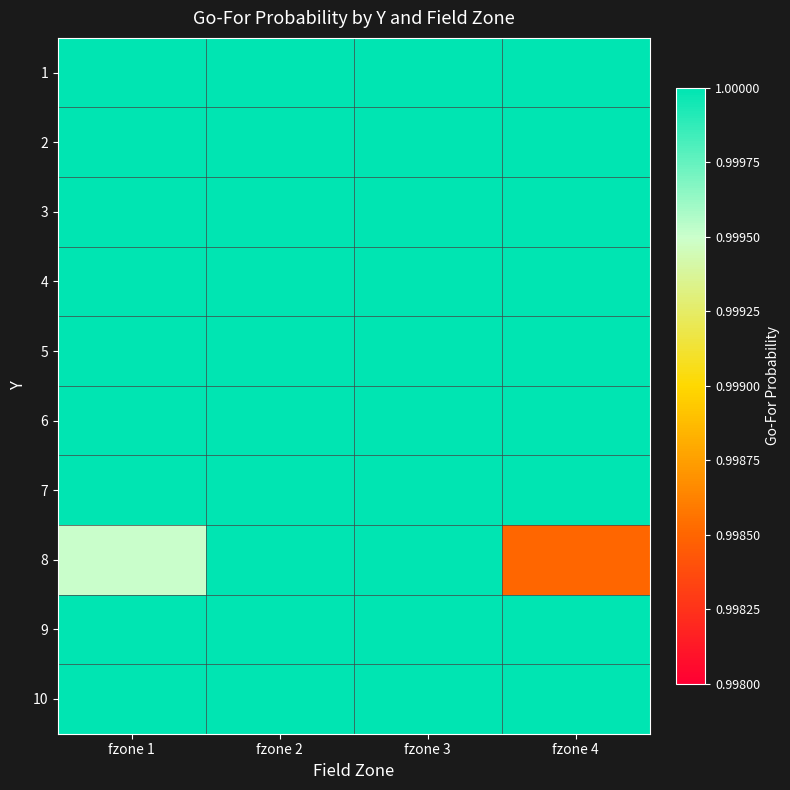

At fzone 2, list the series in order from smallest to largest.

1, 2, 3, 4, 5, 6, 7, 8, 9, 10